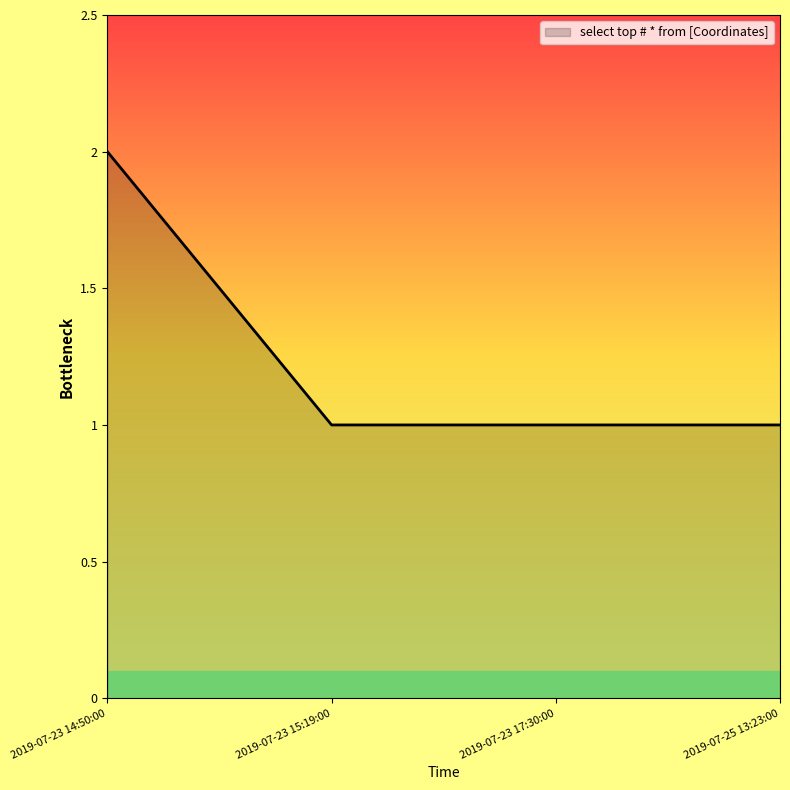

Between 2019-07-23 17:30:00 and 2019-07-23 14:50:00, which is larger?

2019-07-23 14:50:00